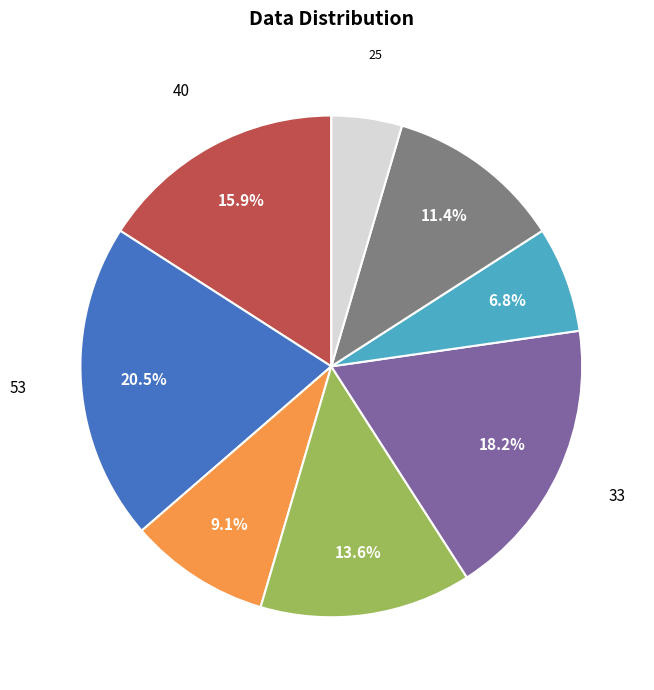

Count the number of slices in the pie.

8